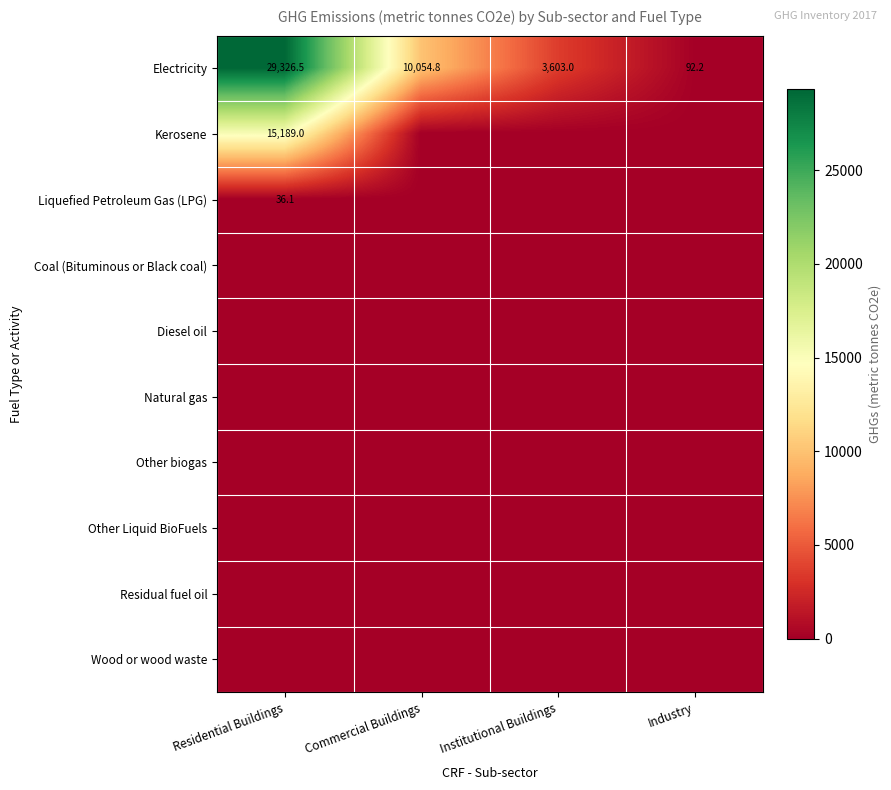

What is the average value of the Electricity series?

10769.1